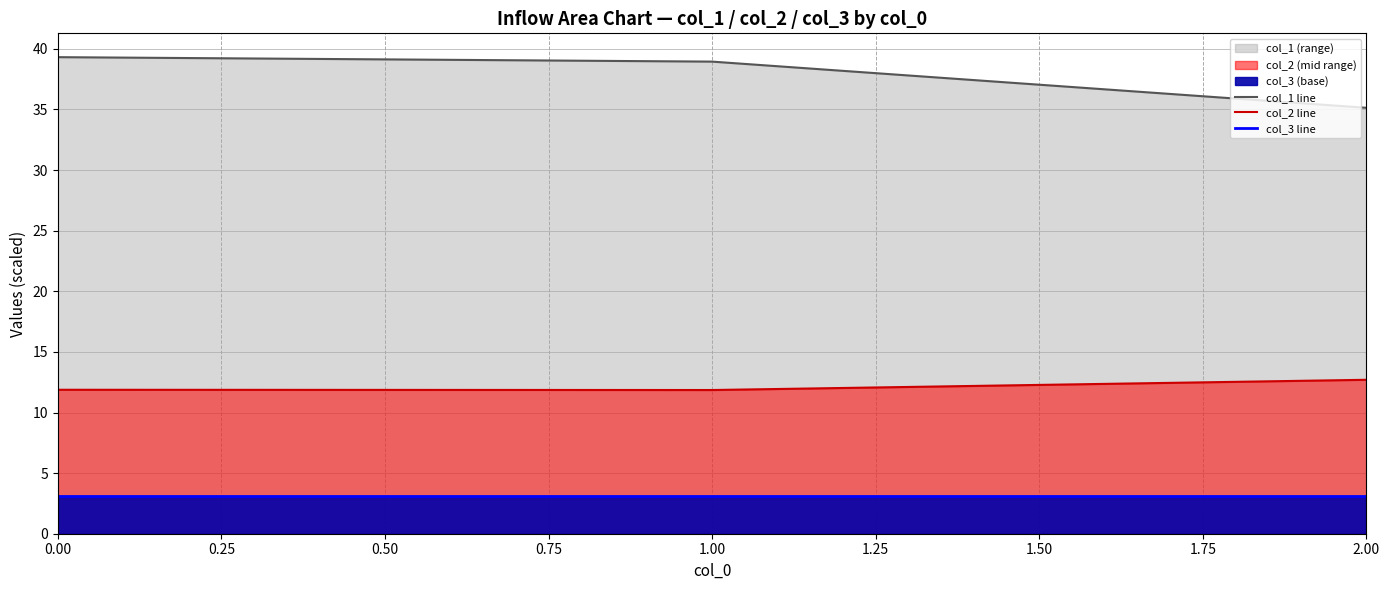

The col_3 line series shows 5.2 at 0.00. True or false?

False